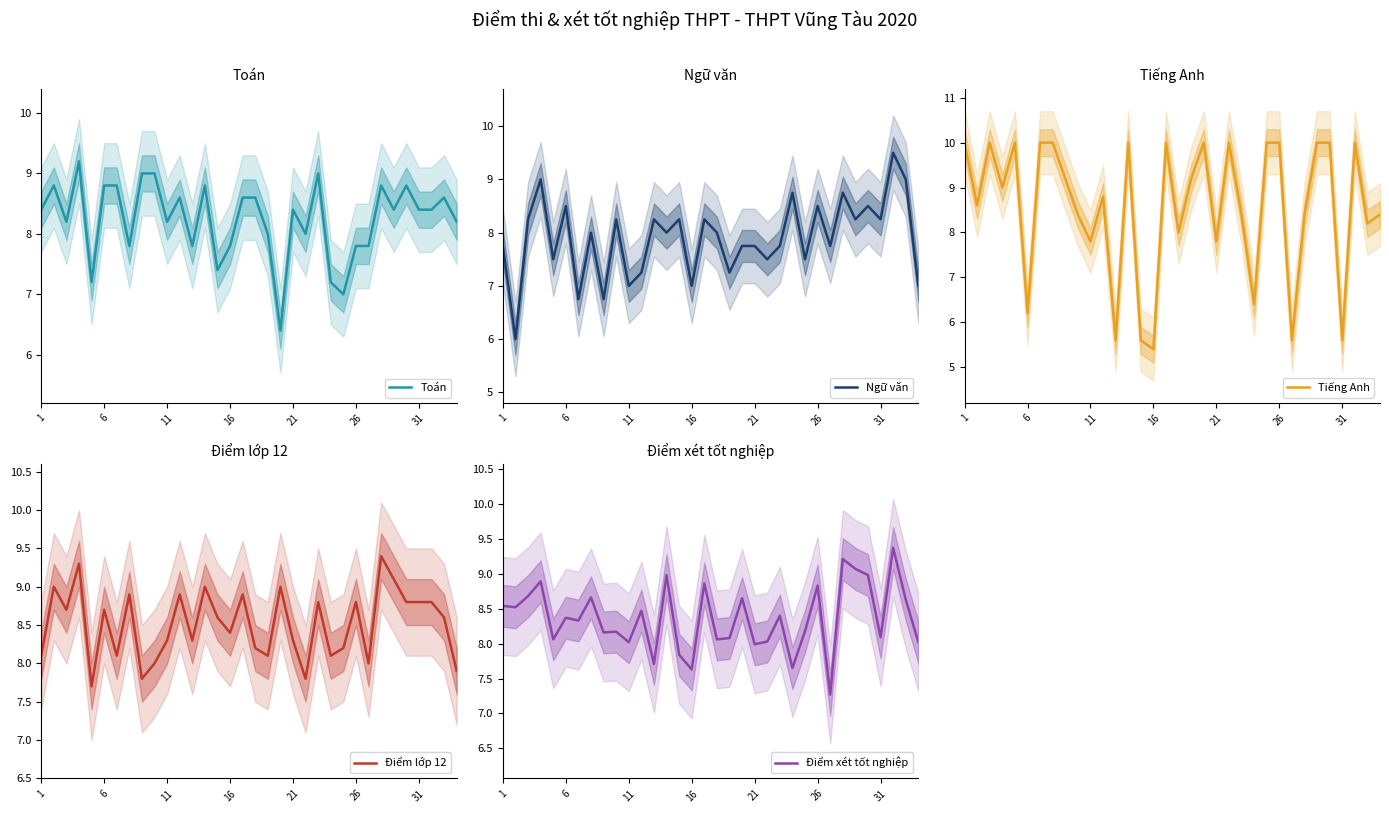

The Toán series shows 8.4 at 31. True or false?

True